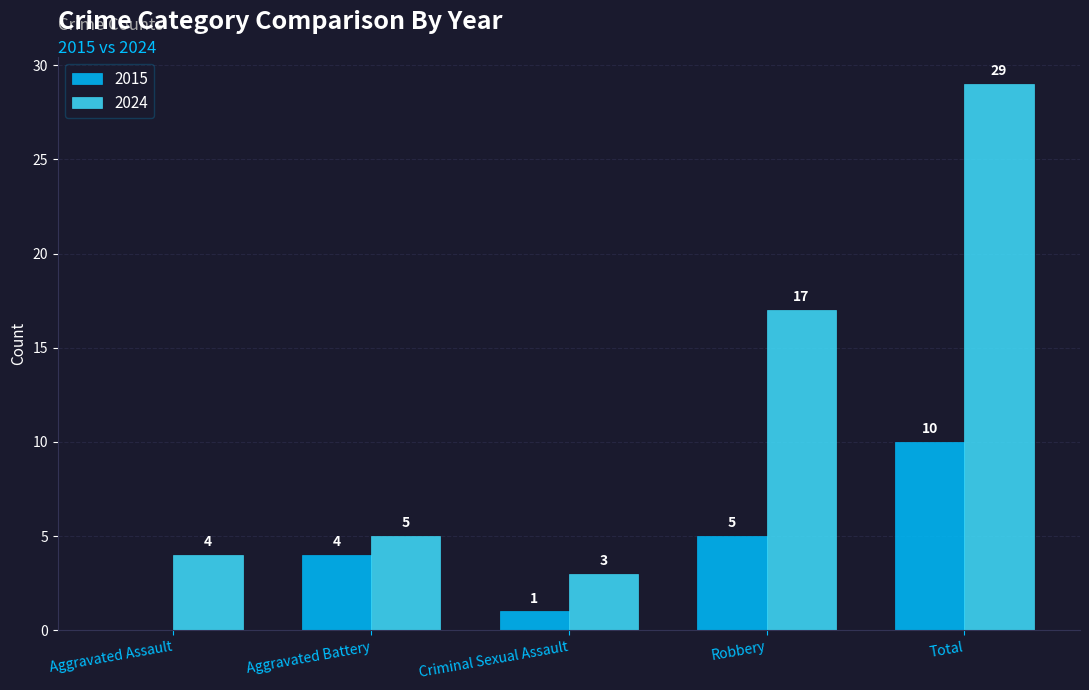

How many groups of bars are there?

5